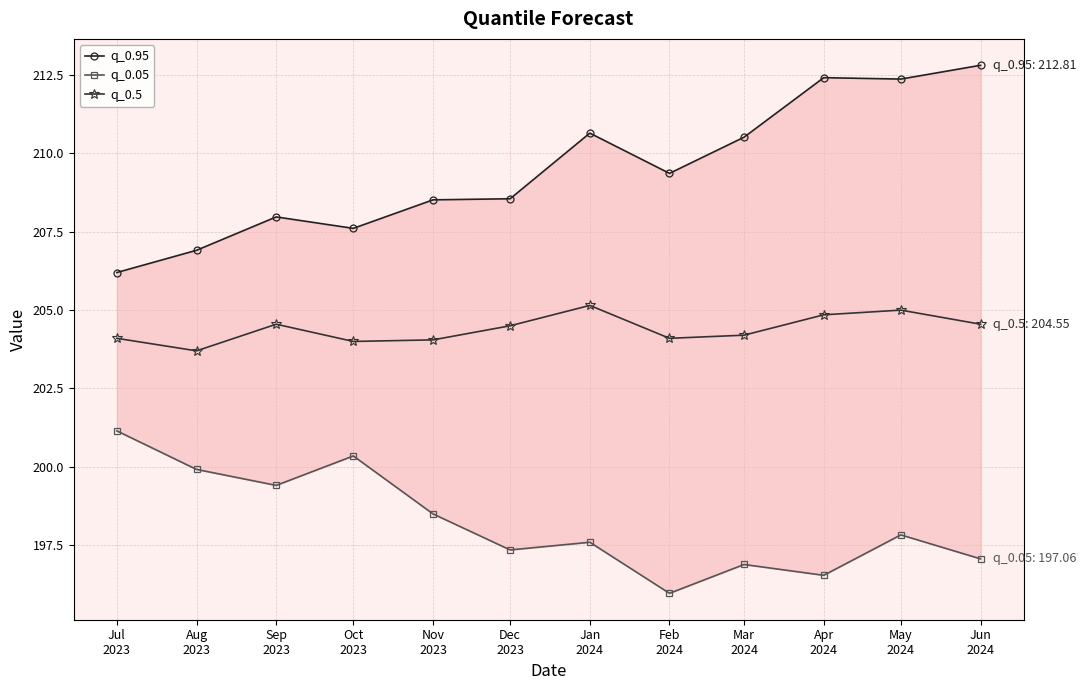

True or false: q_0.95 and q_0.5 cross at least once.

False